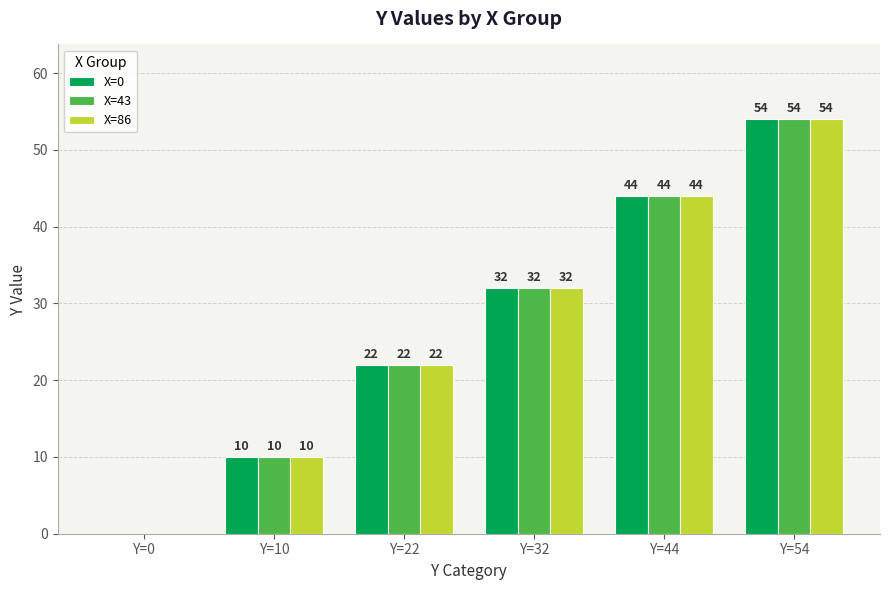

Reading left to right, extract all data points from this chart.

X=0: Y=0=0	Y=10=10	Y=22=22	Y=32=32	Y=44=44	Y=54=54
X=43: Y=0=0	Y=10=10	Y=22=22	Y=32=32	Y=44=44	Y=54=54
X=86: Y=0=0	Y=10=10	Y=22=22	Y=32=32	Y=44=44	Y=54=54